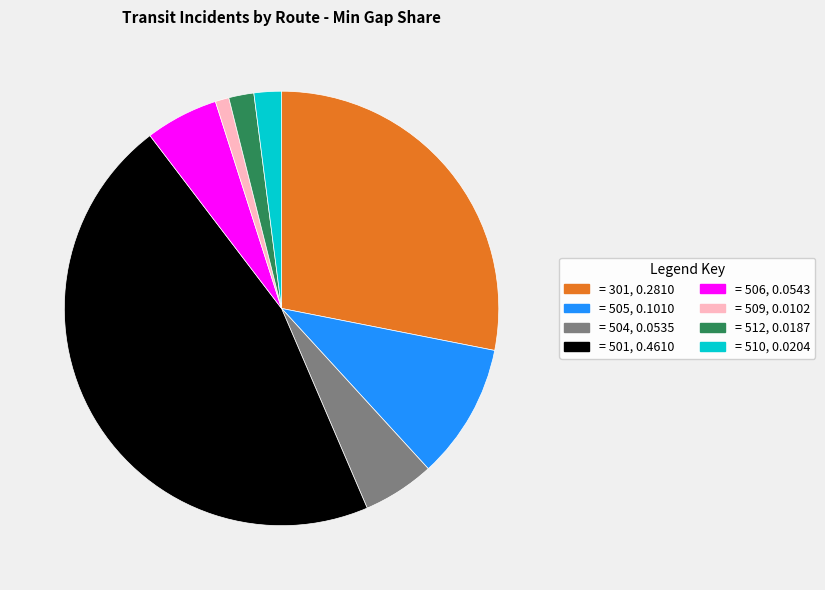

Count the number of slices in the pie.

8